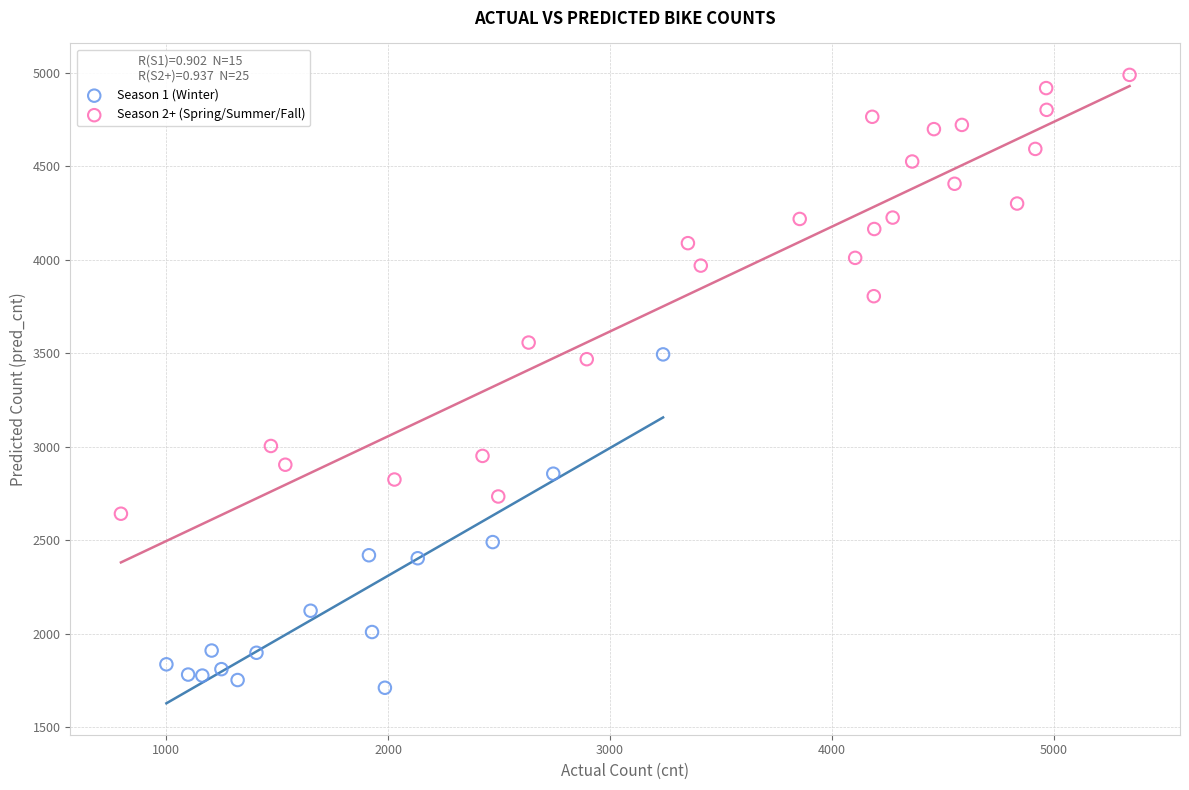

Which series has the largest Y range (max minus min)?

Season 2+ (Spring/Summer/Fall)